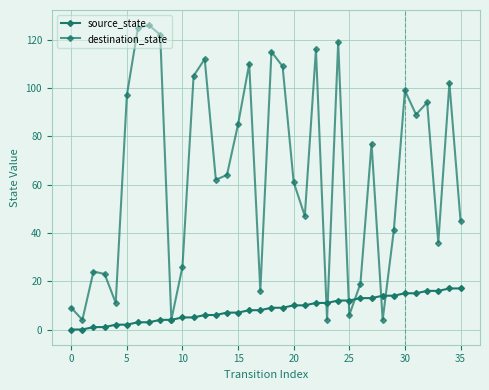

How many values in the destination_state series are below 64?

18